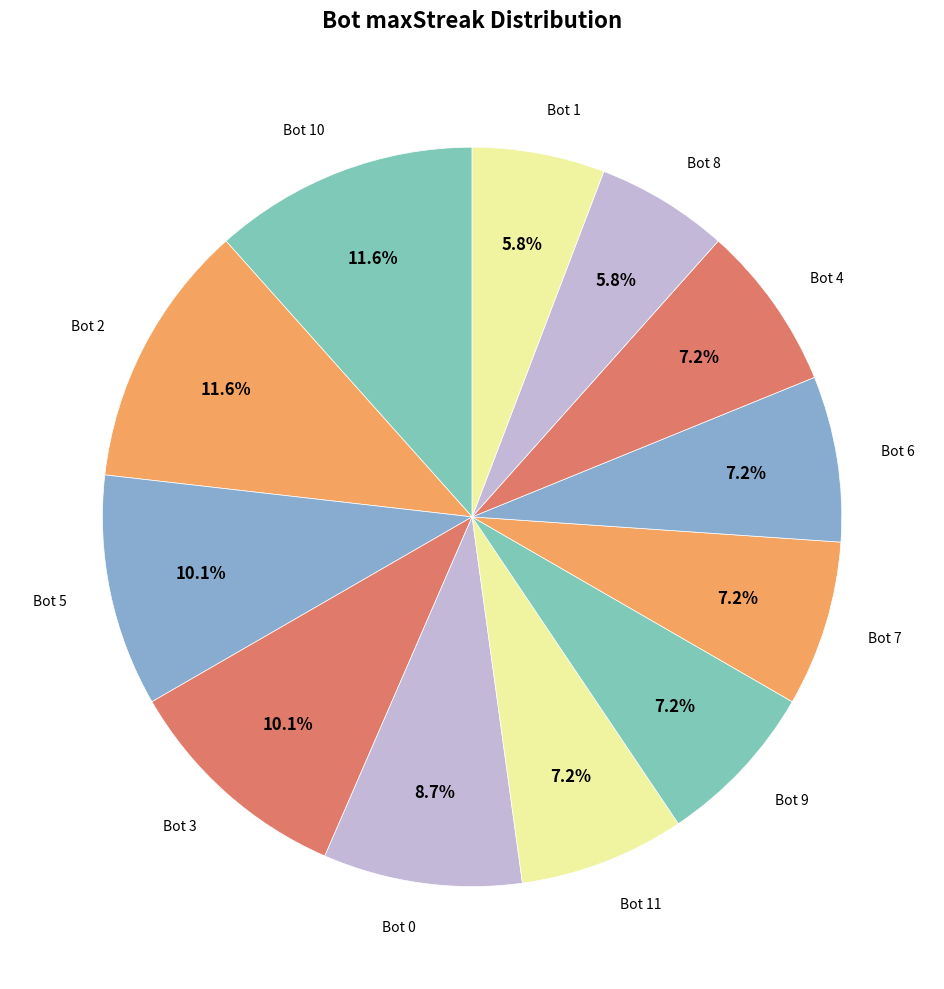

Count the number of slices in the pie.

12